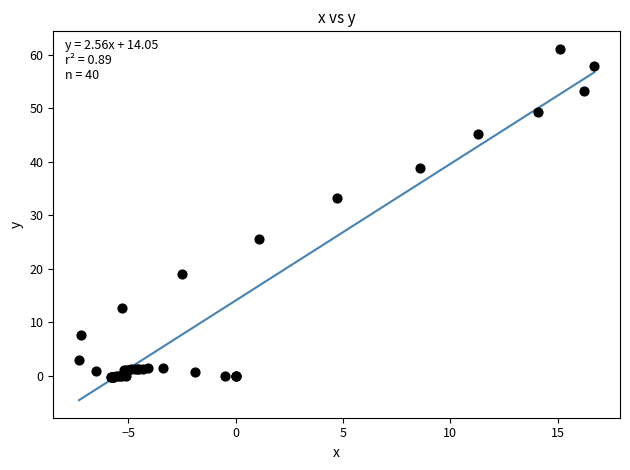

What Y value in the scatter plot is closest to 30?

33.3